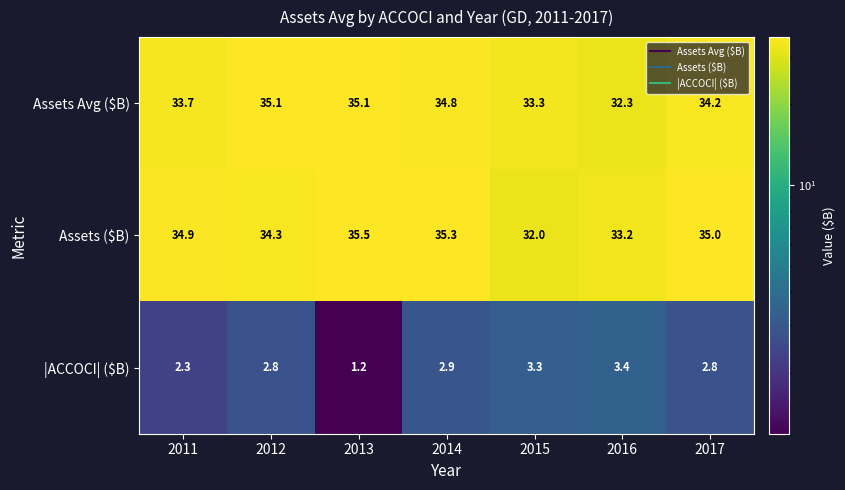

Is it true that Assets ($B) equals 59.6 at 2014?

False